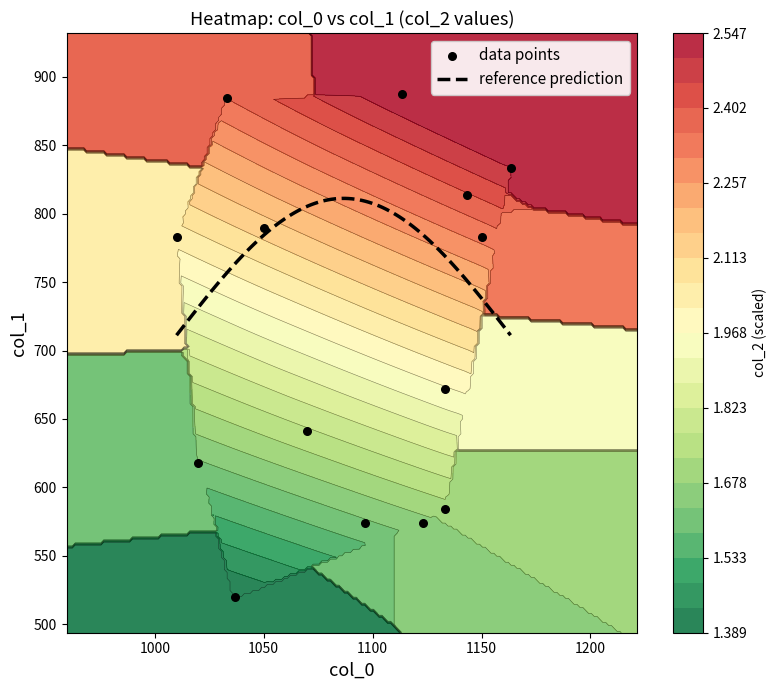

What is the minimum value for reference prediction?

711.2